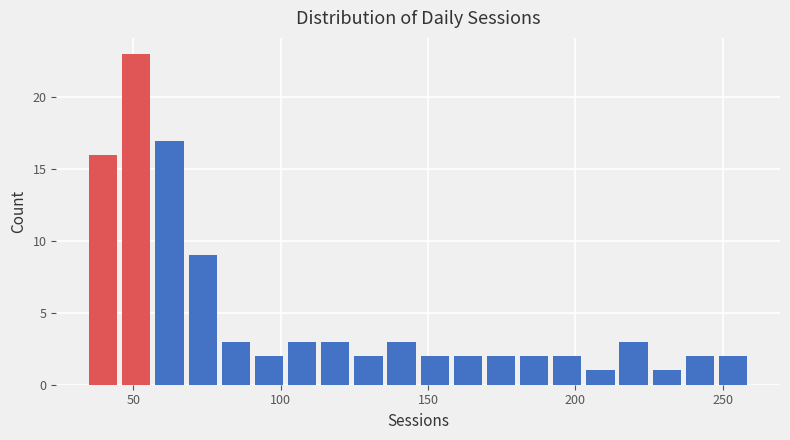

Around what value on the x-axis is the tallest bar? Give the approximate position of its centre, as read against the axis.

50